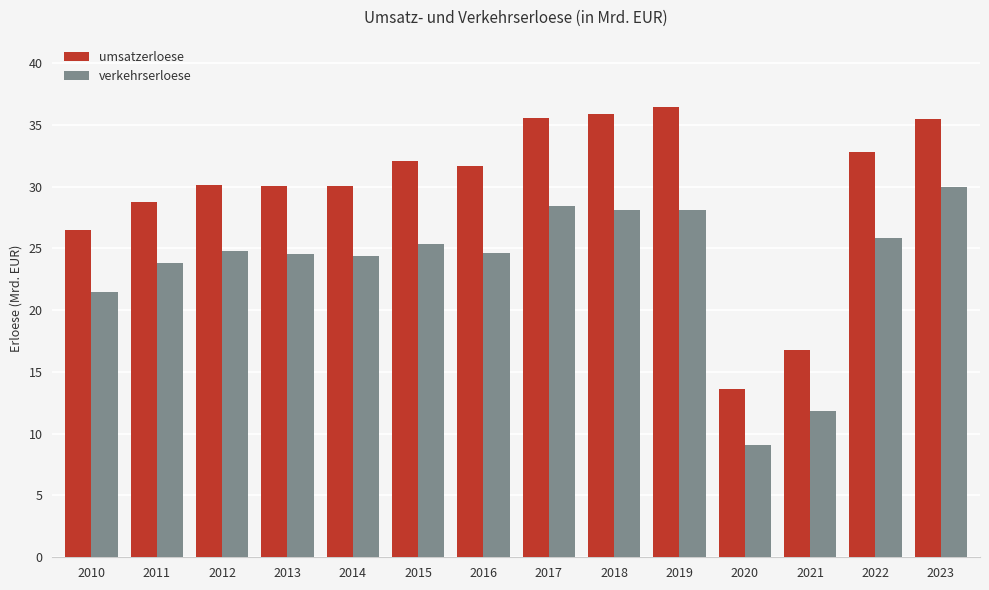

True or false: umsatzerloese has a value of 32.1 at 2015.

True